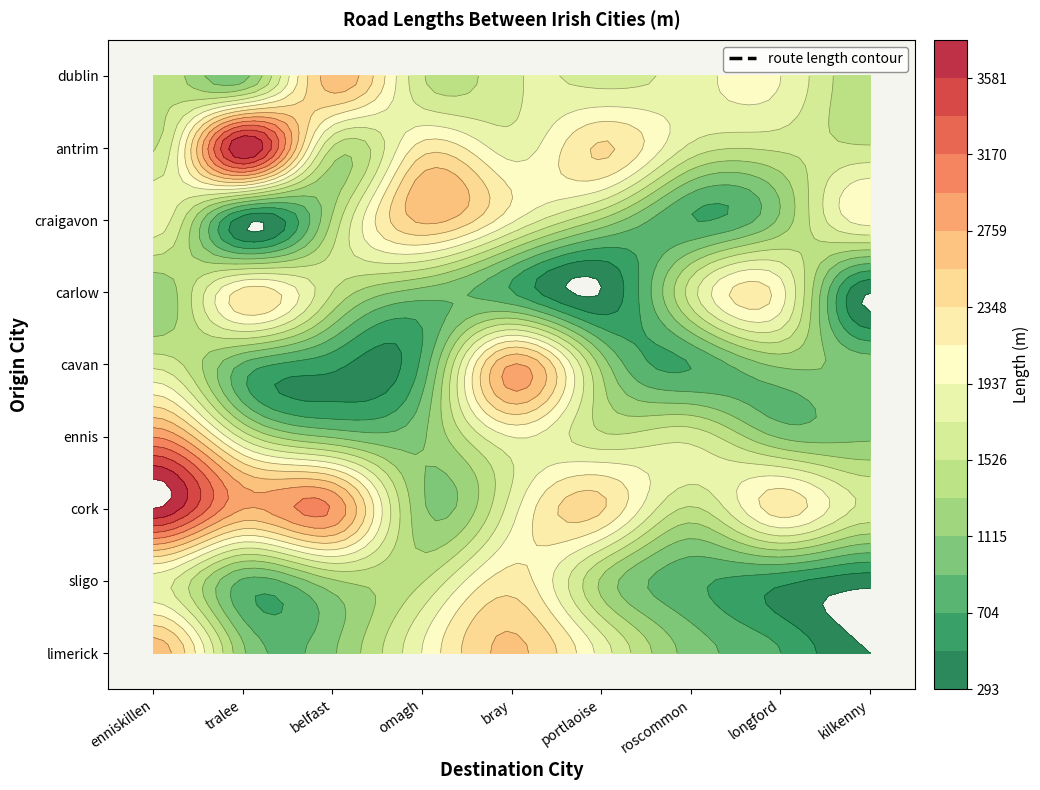

At how many categories does at least one series exceed 1195?

9